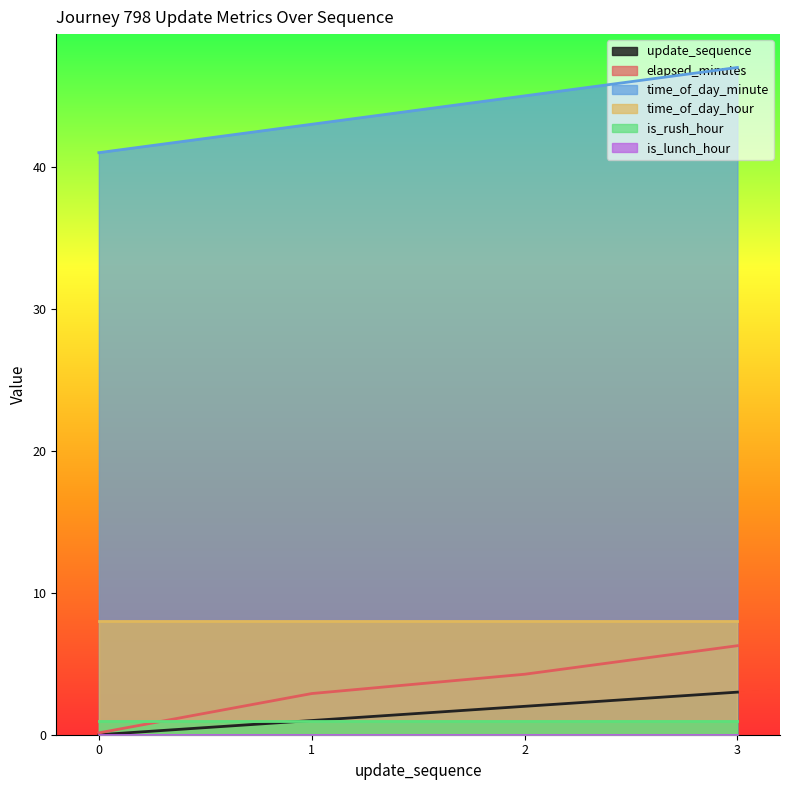

What is the maximum value shown in the chart?

47.0